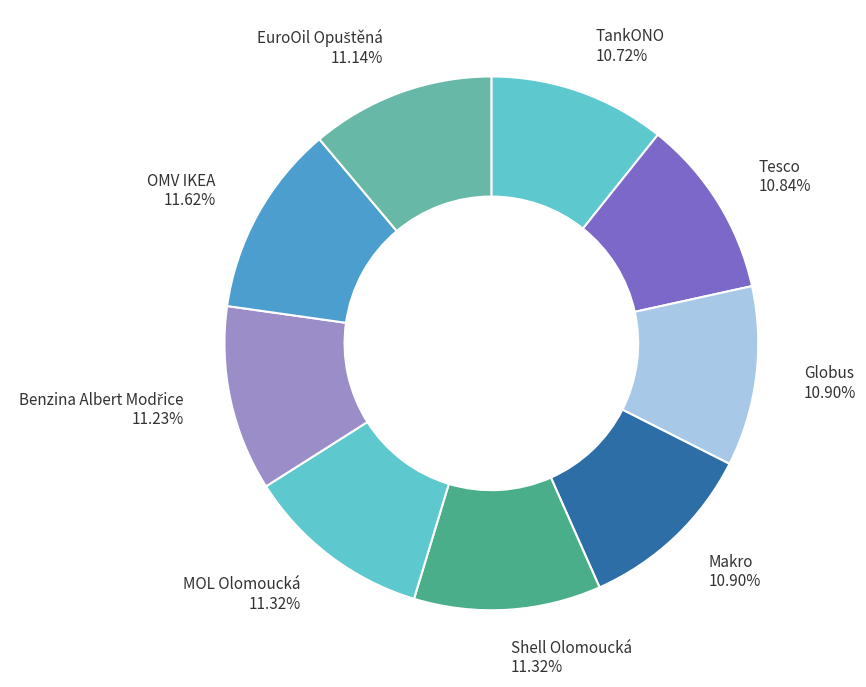

Does MOL Olomoucká represent more than half of the total?

No